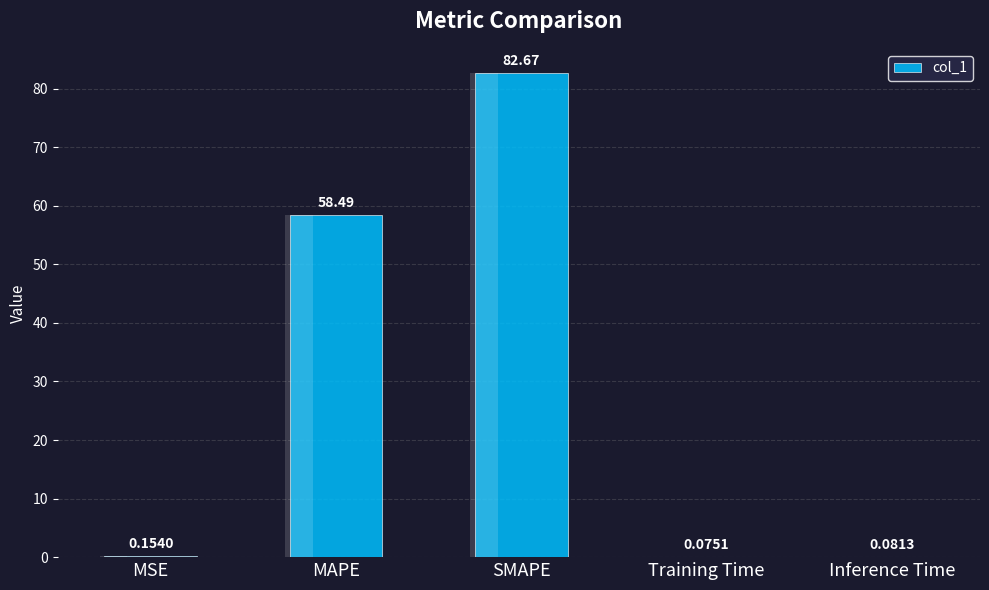

Rank the categories by value from lowest to highest.

Training Time, Inference Time, MSE, MAPE, SMAPE